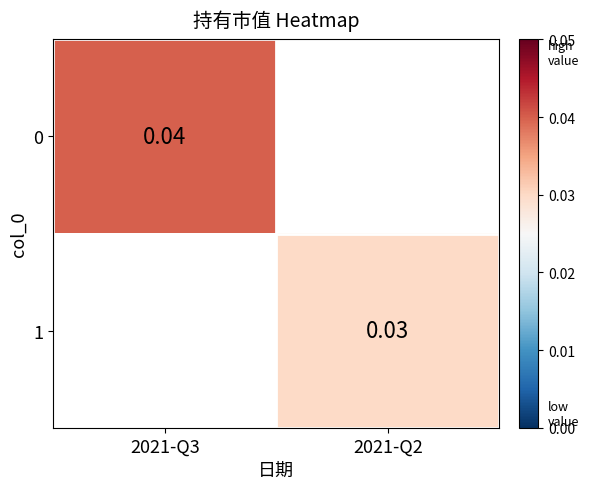

At which category does the chart reach its minimum across all series?

2021-Q2